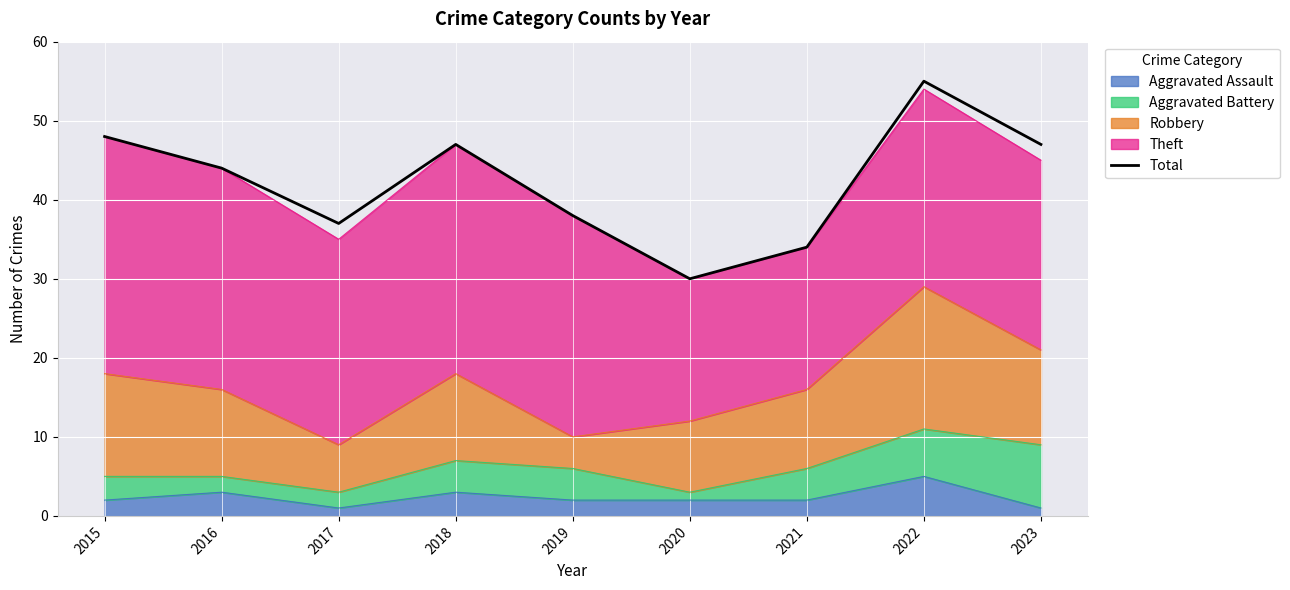

What value does the data have at 2018, to the nearest 5?

45